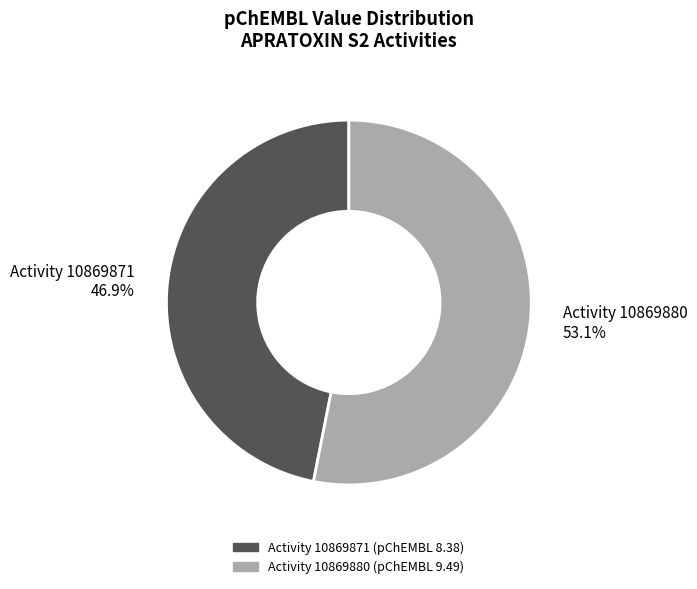

How much of the chart is everything except Activity 10869871 46.9%?

53.1%